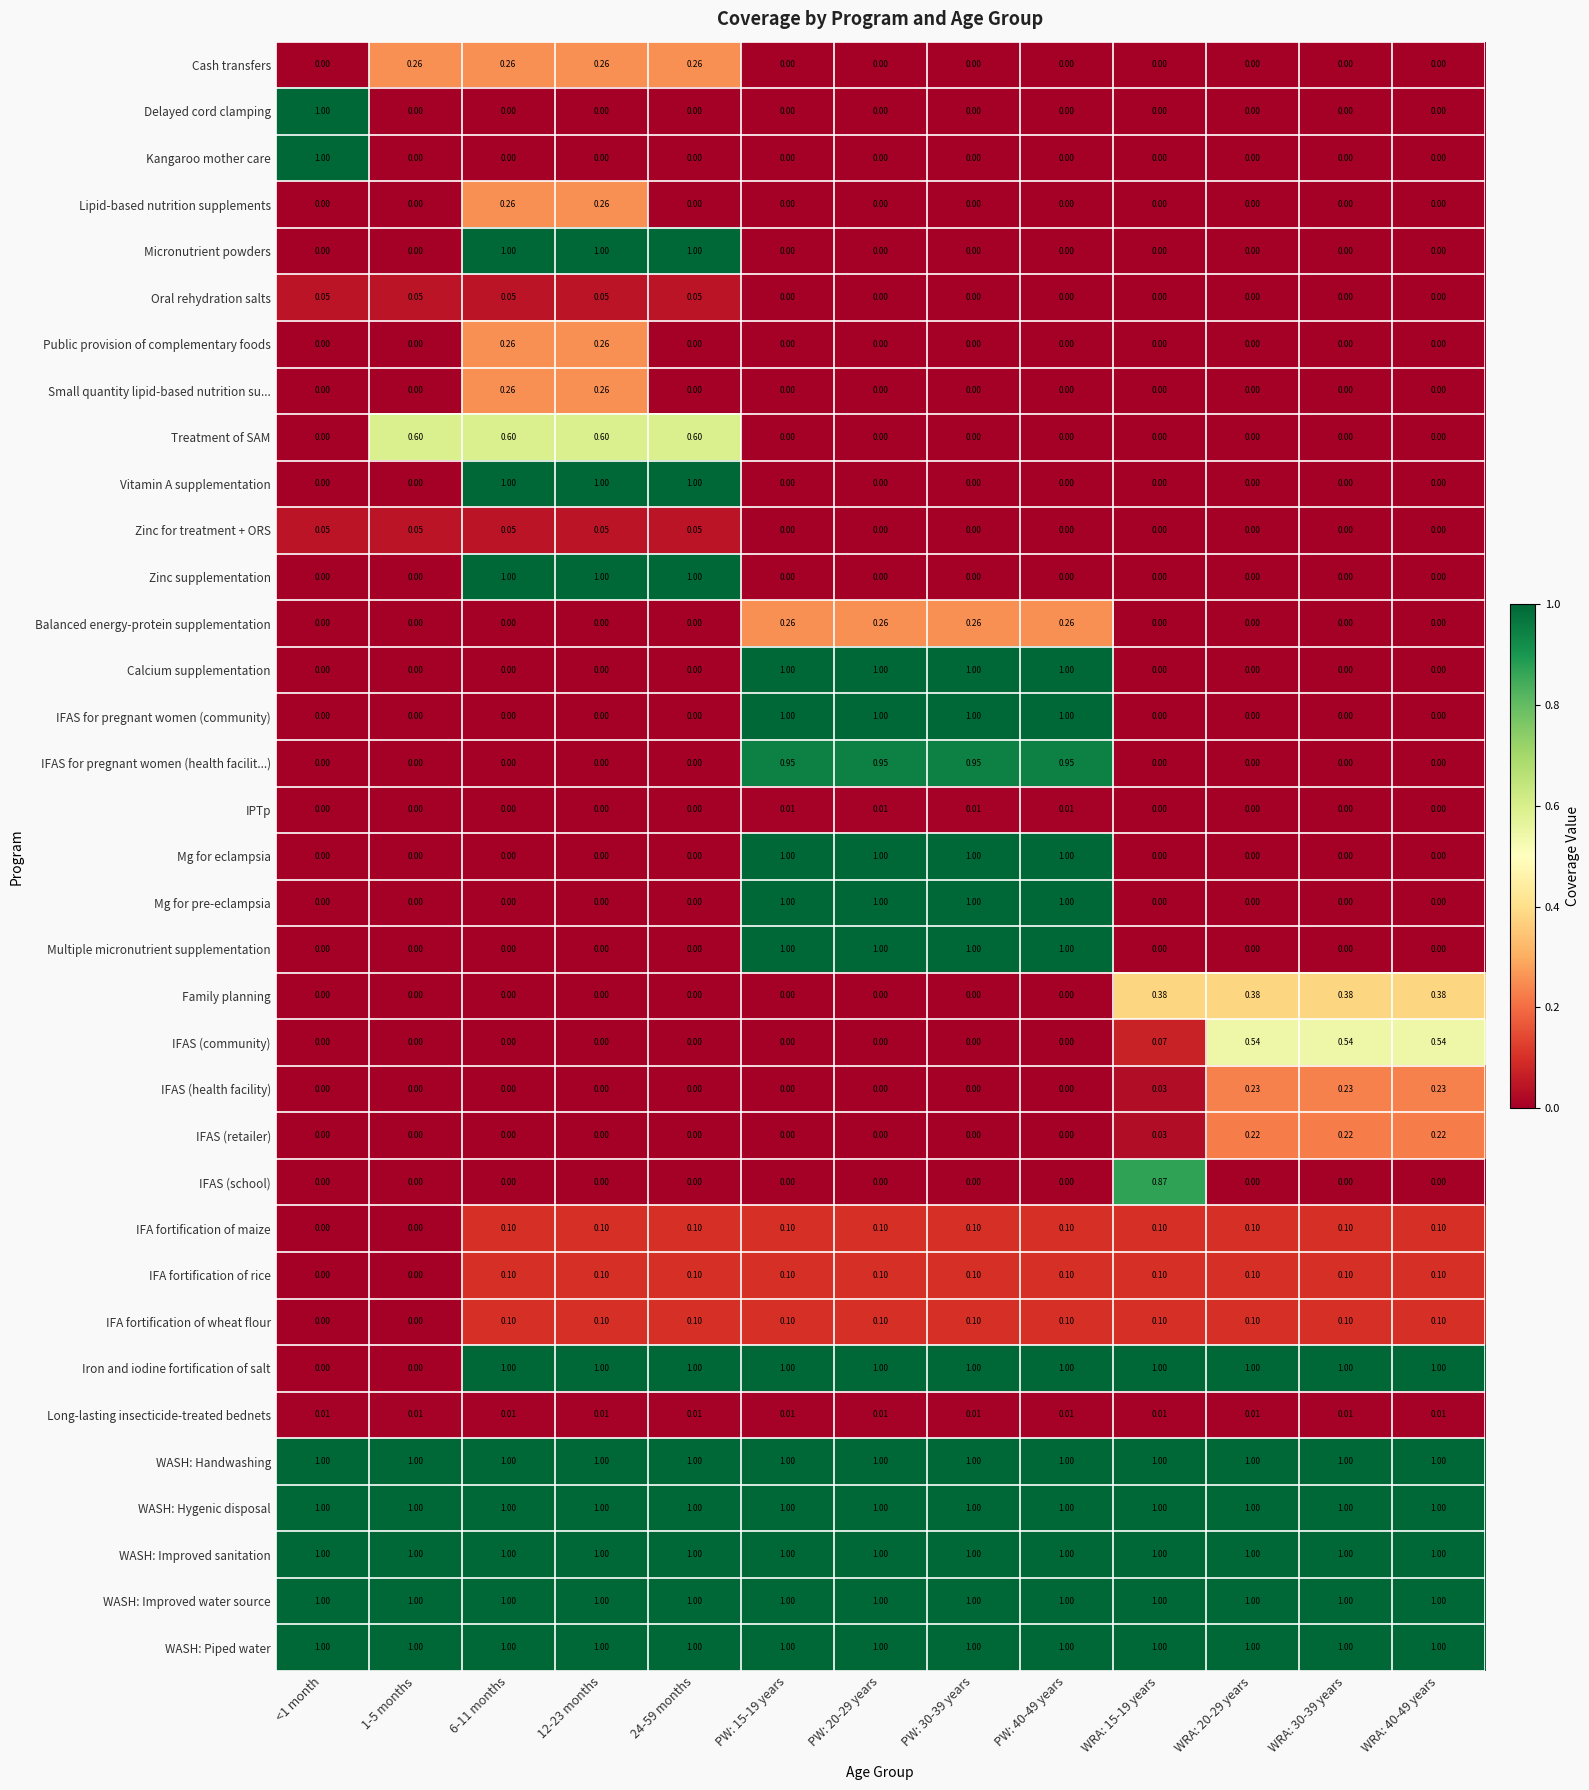

Is the value of IFAS (health facility) at 6-11 months greater than the value of WASH: Handwashing at 6-11 months?

No